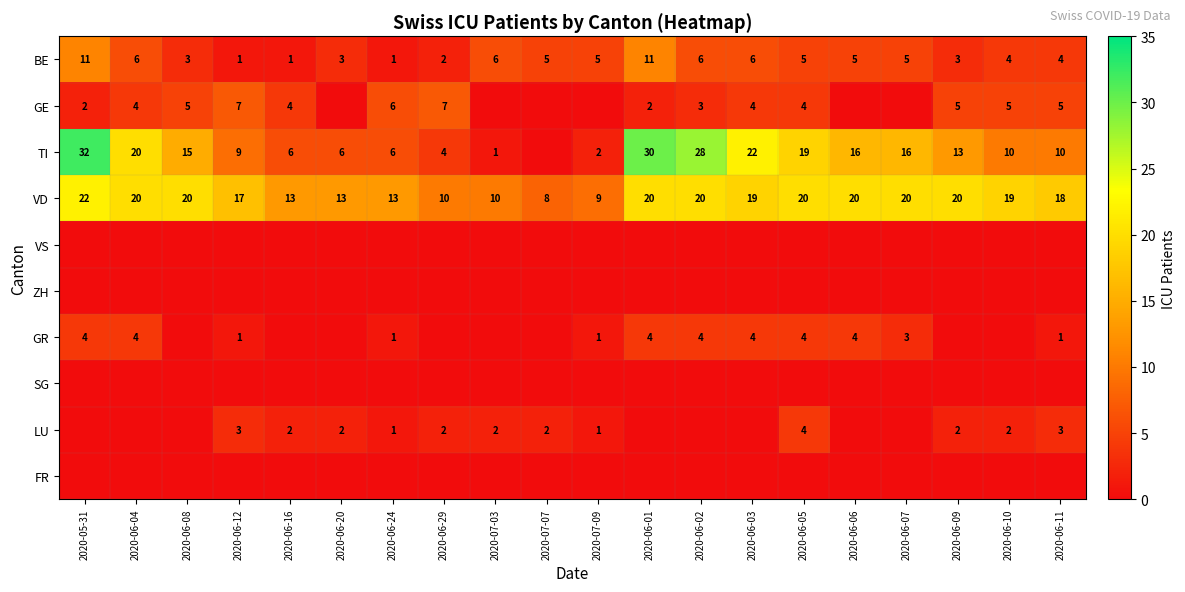

What is the sum of the VD values at 2020-06-20 and 2020-07-09?

22